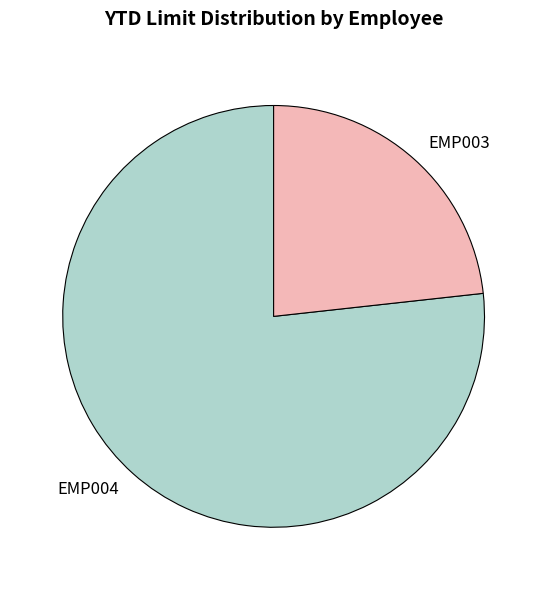

Which has a higher value, EMP004 or EMP003?

EMP004